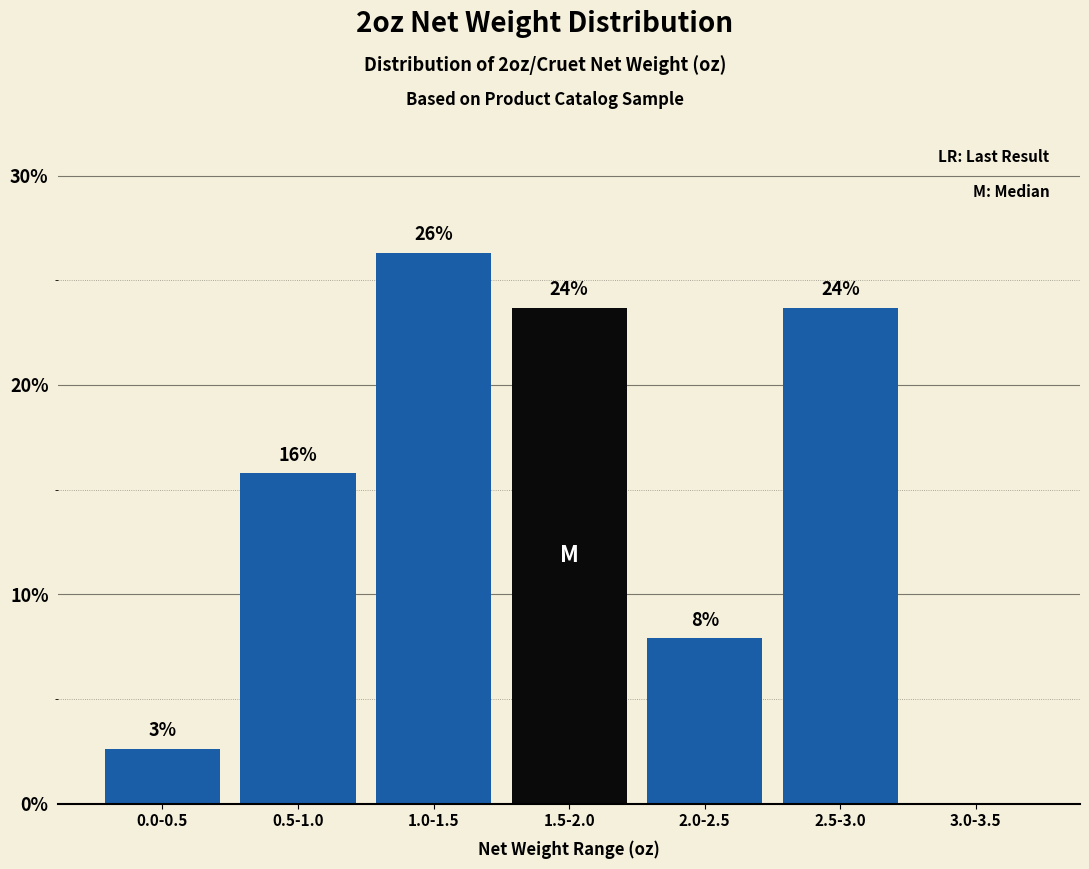

Are the bars horizontal?

No